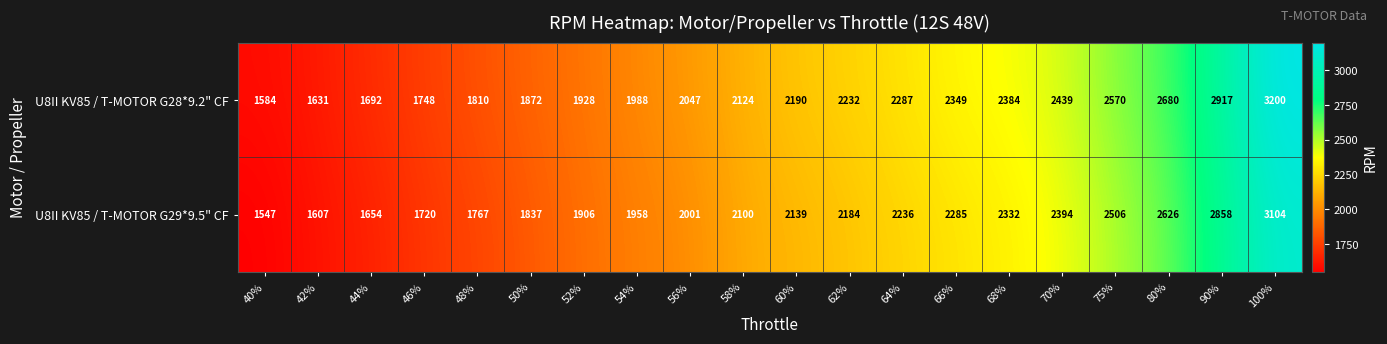

What is the total value across all series at 46%?

3468